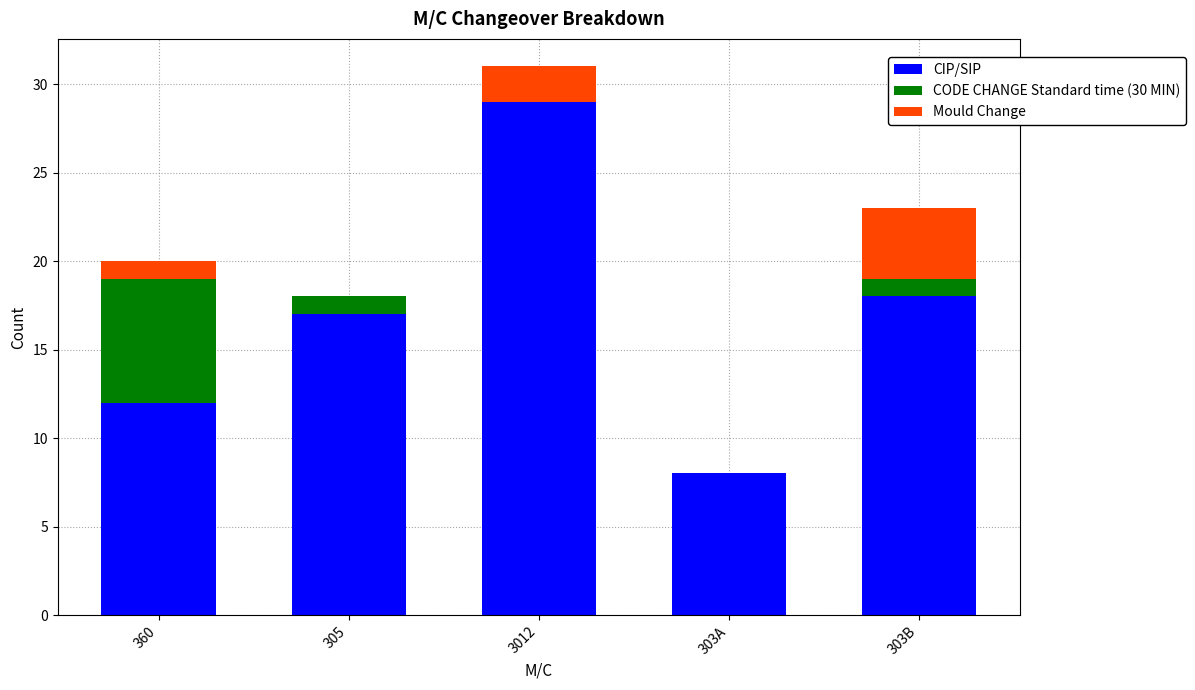

How many series are shown in this chart?

3